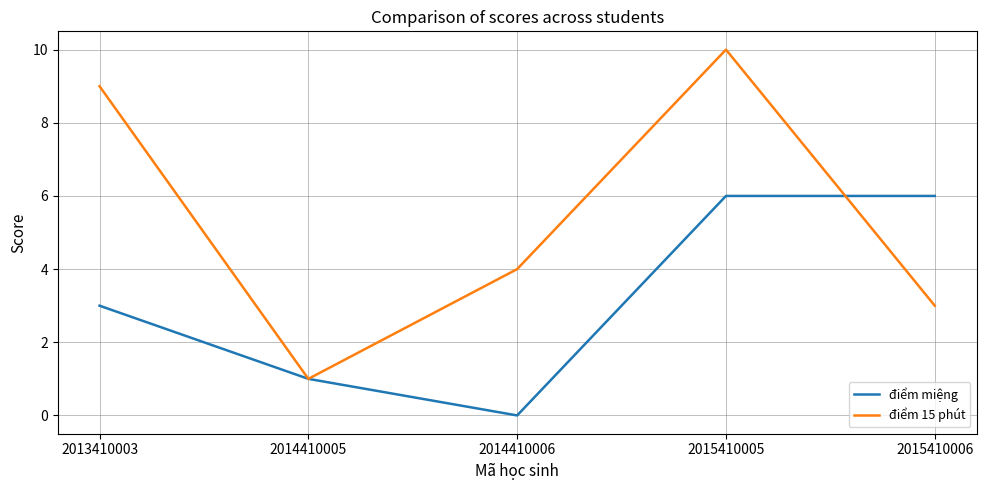

List the series in order of their peak value, lowest first.

điểm miệng, điểm 15 phút